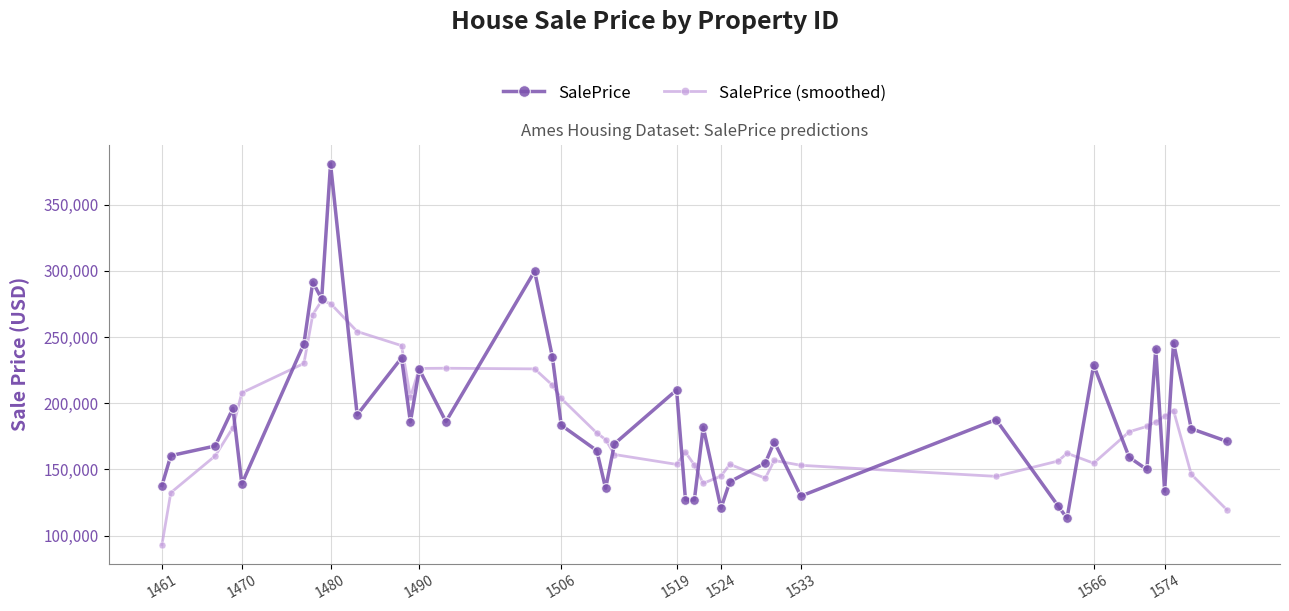

Which series has the largest range (max minus min)?

SalePrice